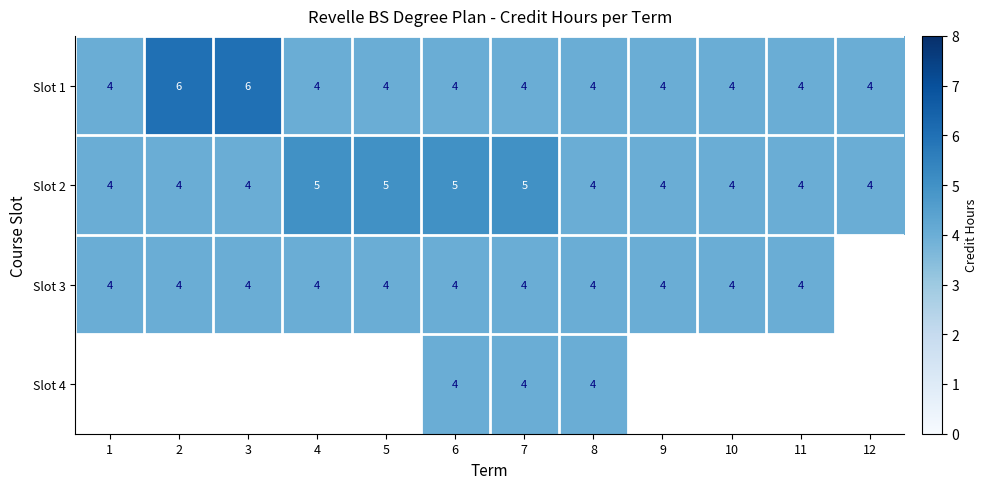

Is the value of Slot 2 at 7 greater than the value of Slot 3 at 5?

Yes